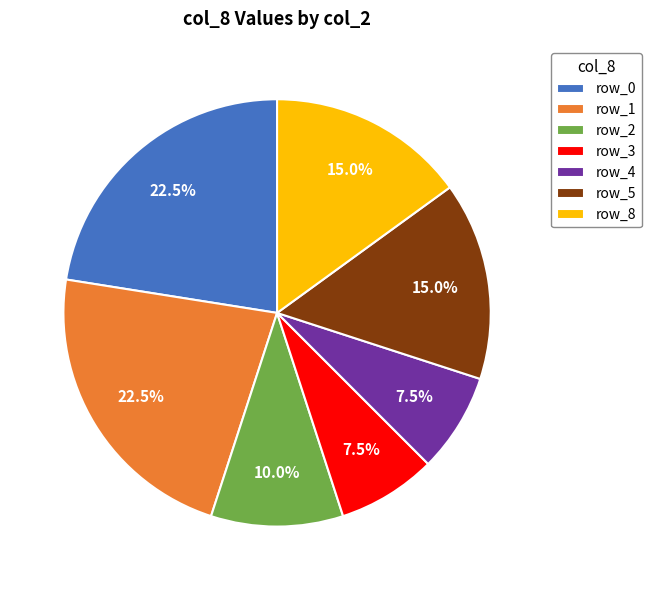

Combined, do row_4 and row_2 account for over 50%?

No